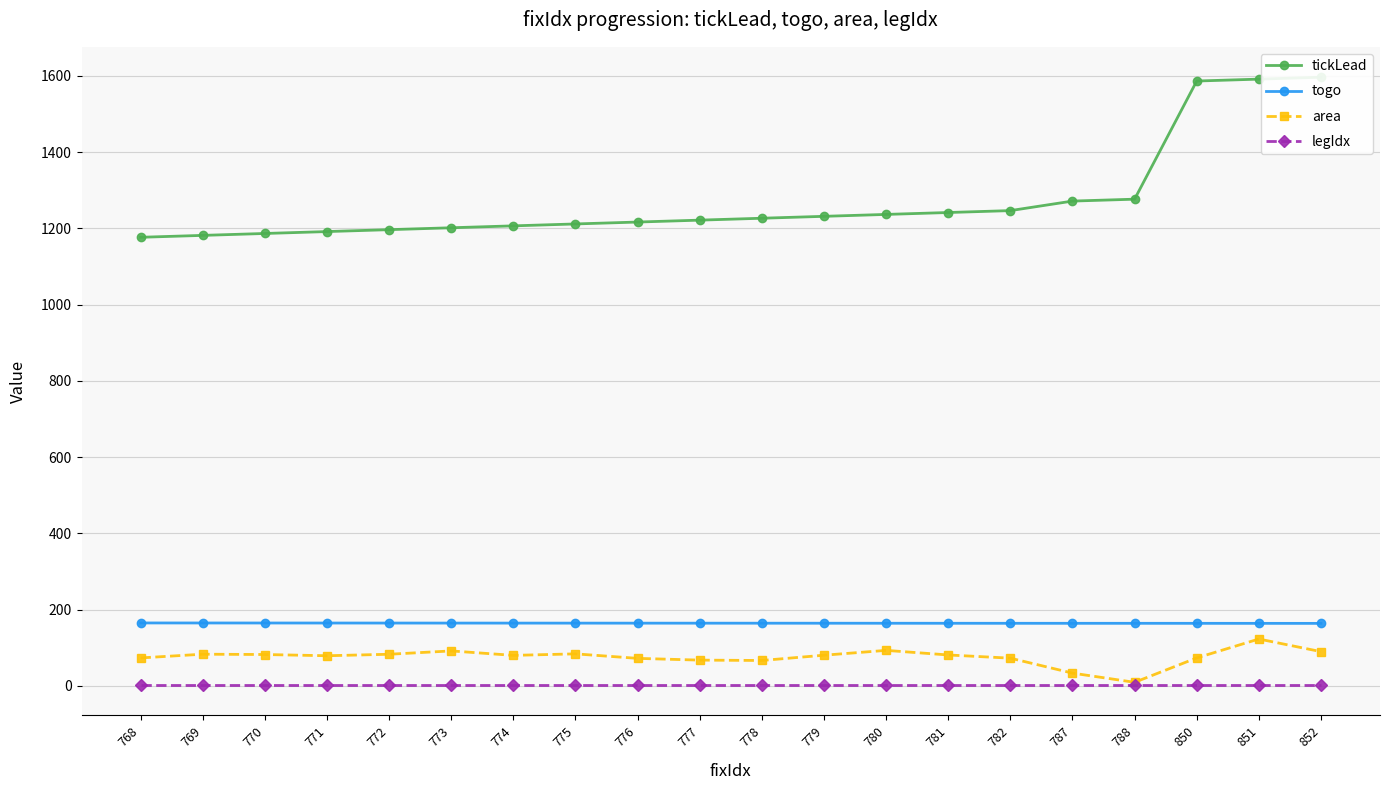

Is this an area chart (filled region under the line)?

No